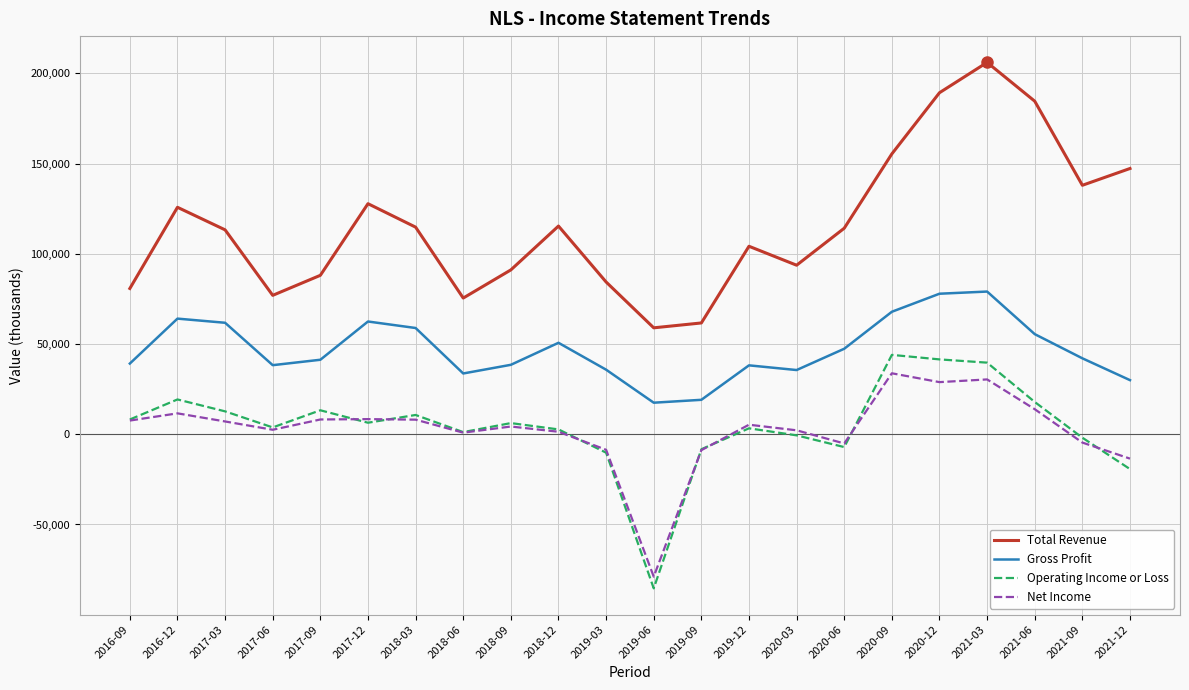

What is the difference between the maximum and second lowest values in the Operating Income or Loss series?

63300